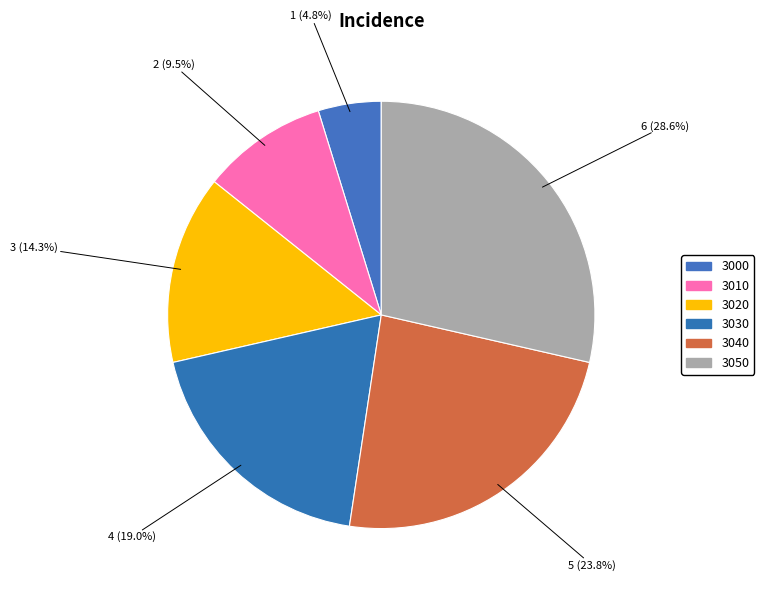

How many slices are in this pie chart?

6